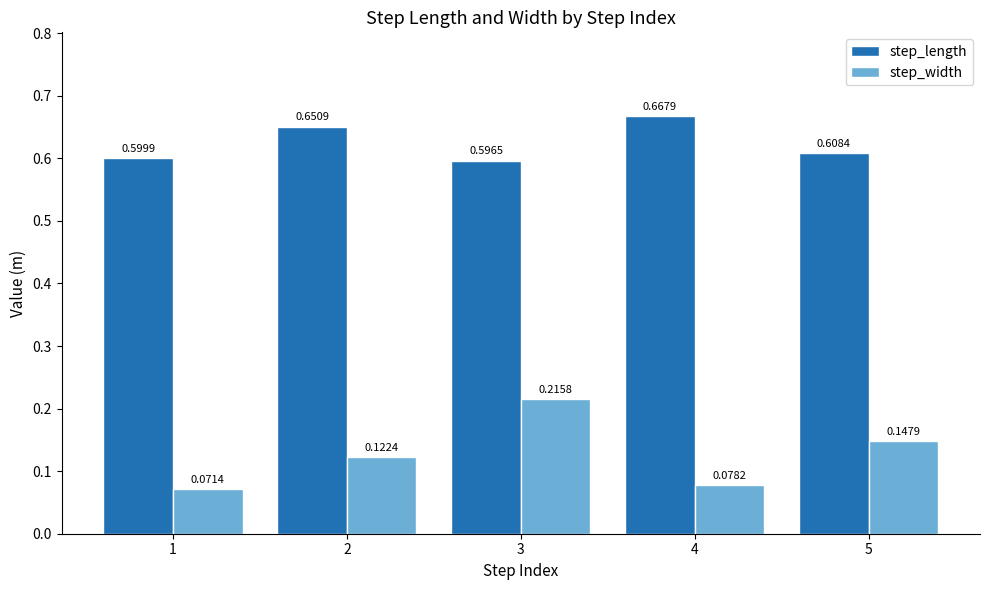

What is the sum of all step_length values?

3.1